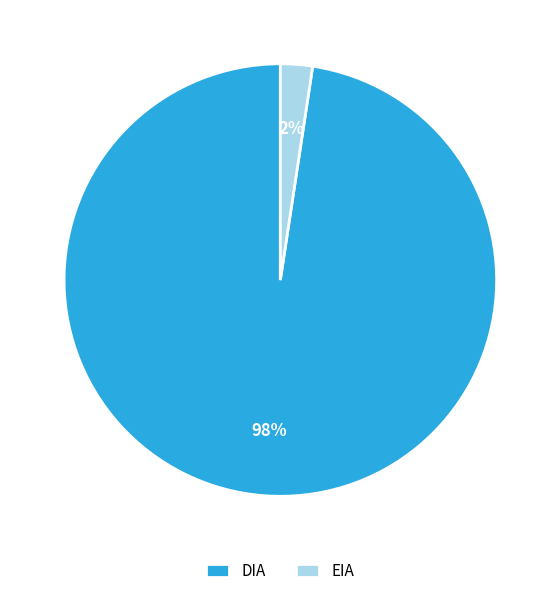

Rank the categories by value from highest to lowest.

DIA, EIA